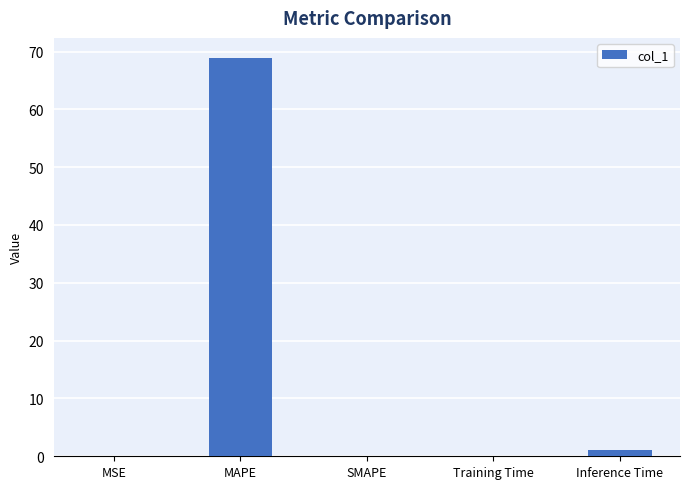

What is the greatest value displayed?

68.9